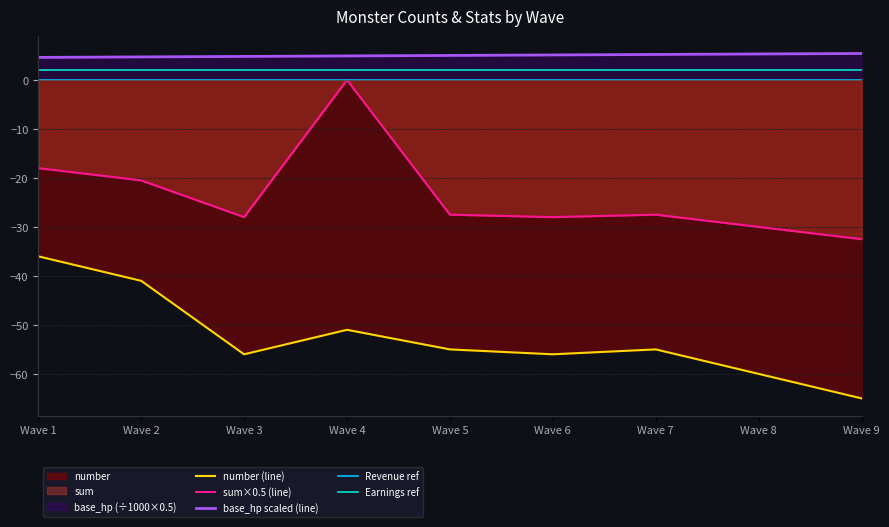

Does the chart display data point markers on the line(s)?

No